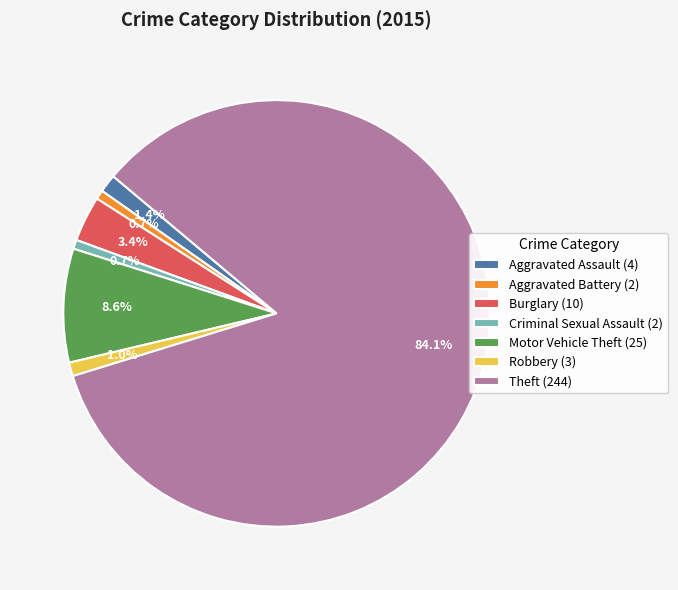

Is it true that Theft is 75% of the pie?

False